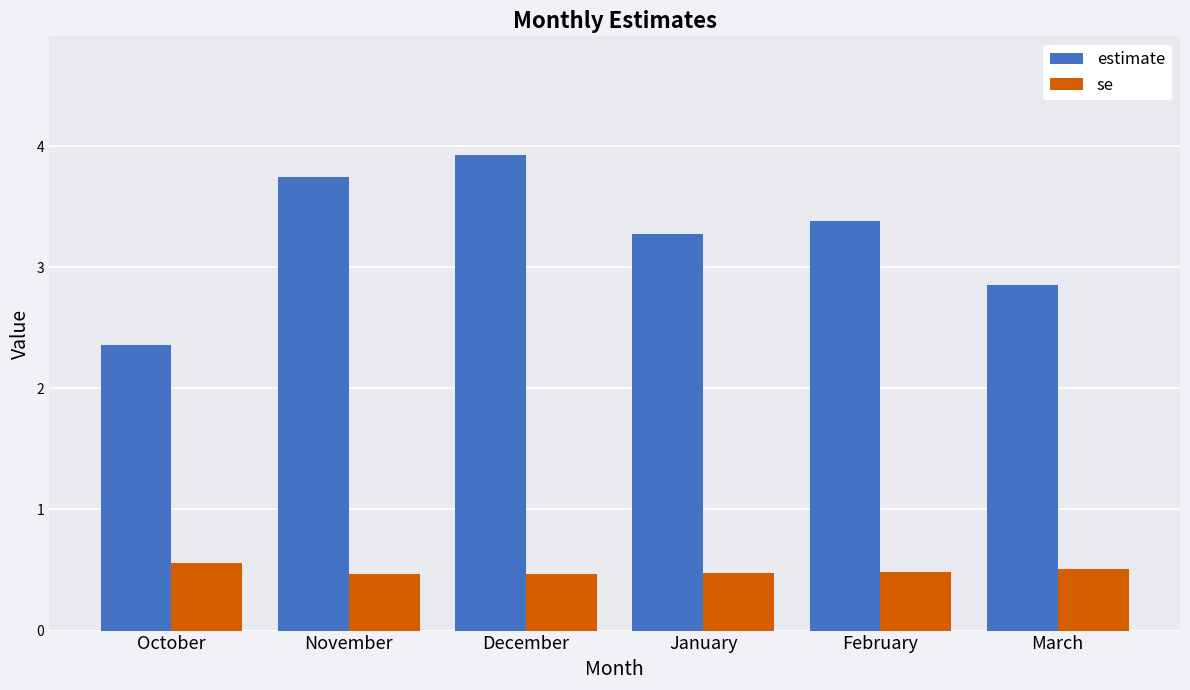

What is the average value of the estimate series?

3.3